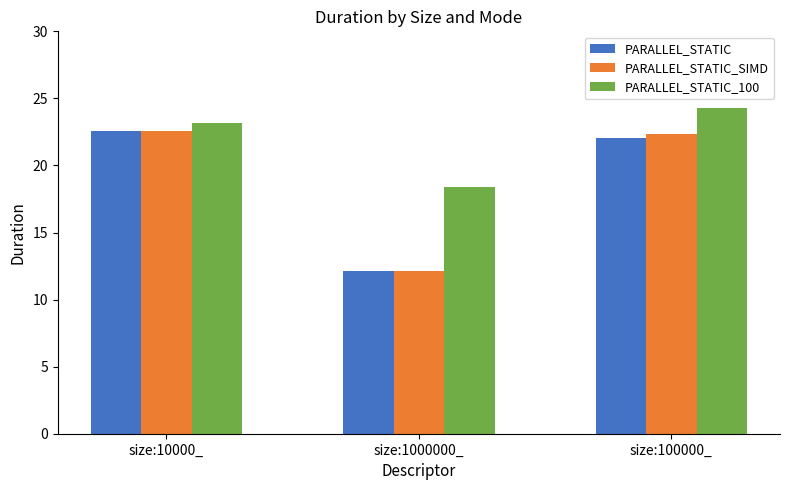

Is the value of PARALLEL_STATIC at size:1000000_ greater than the value of PARALLEL_STATIC_SIMD at size:10000_?

No